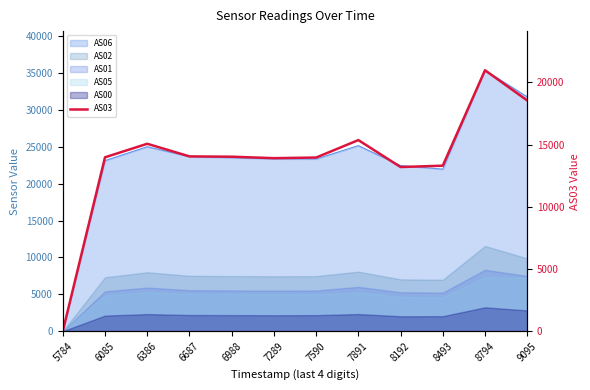

Which label corresponds to the smallest value in the chart?

5784